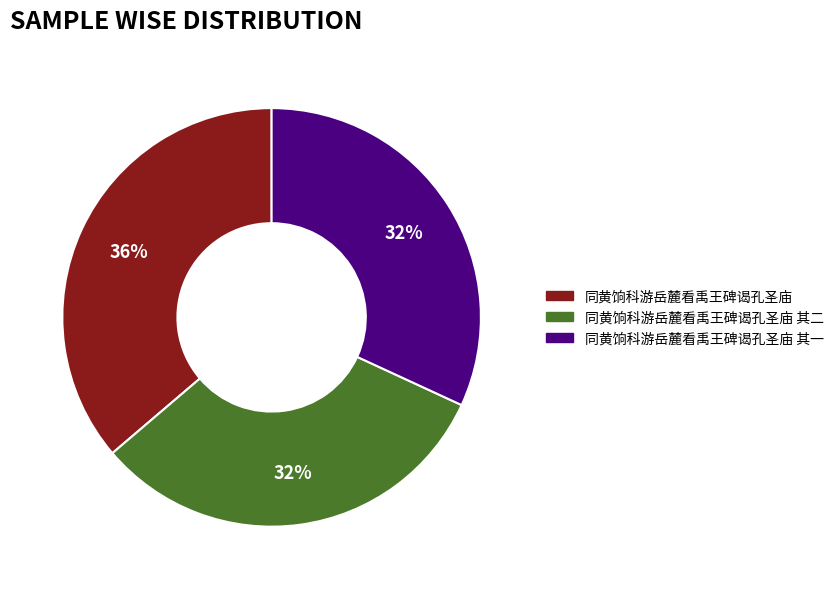

To the nearest percent, what is the difference between the largest and smallest slice percentages?

4%